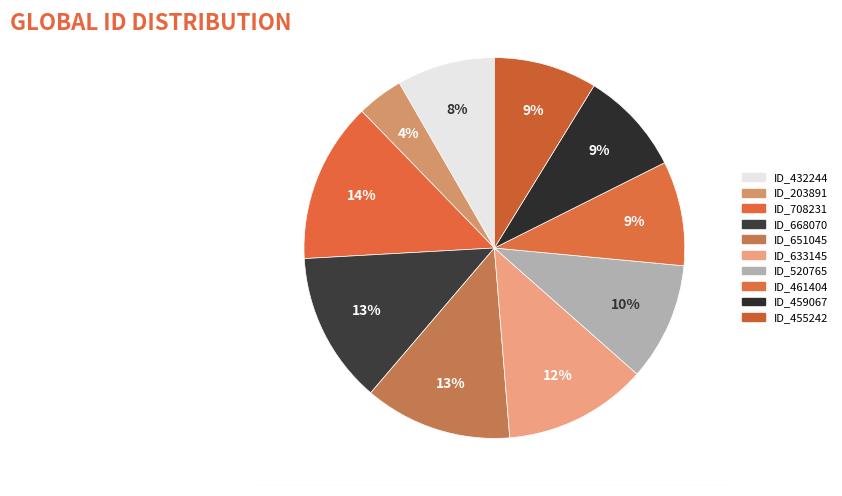

Count the number of slices in the pie.

10